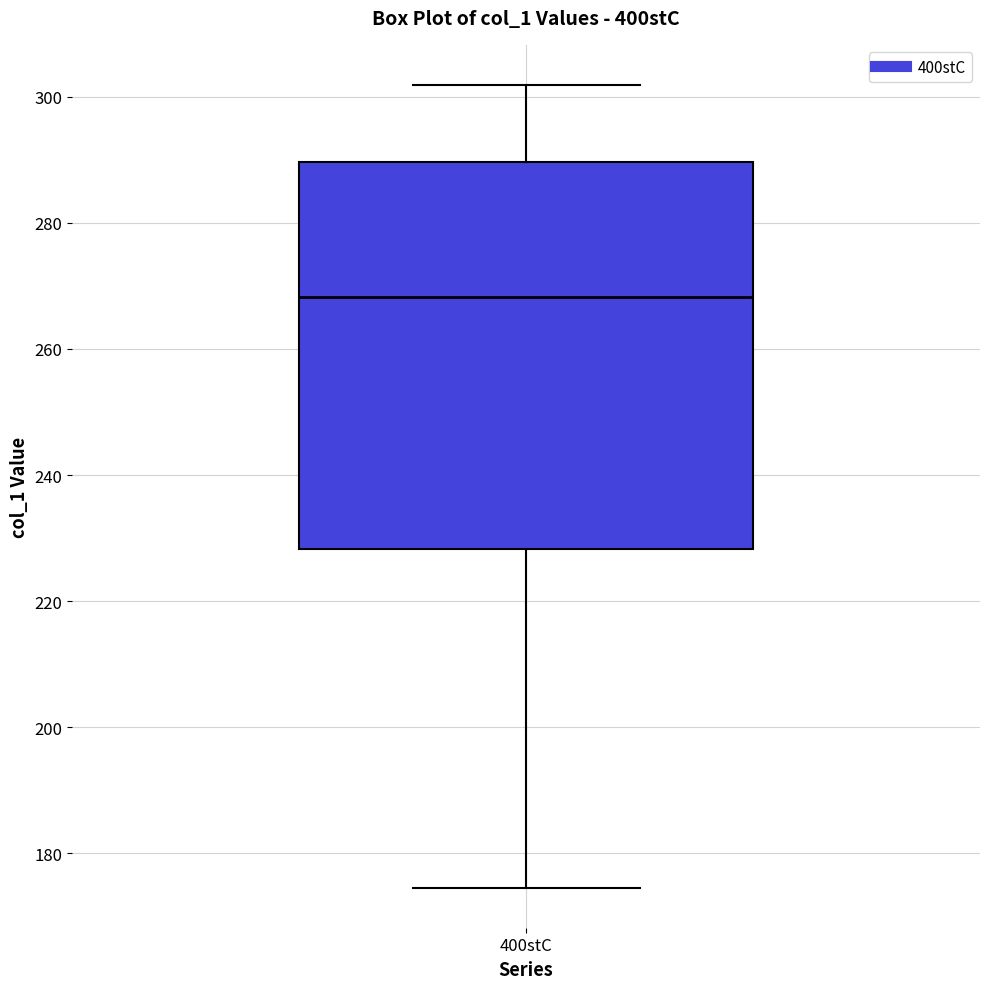

Read this box plot against the y-axis: the position of the median line, the range covered by the box, and the ends of both whiskers. The values are not printed on the chart, so give them approximately, as read against the axis.

median 268, box 228 to 290, whiskers 174 to 302